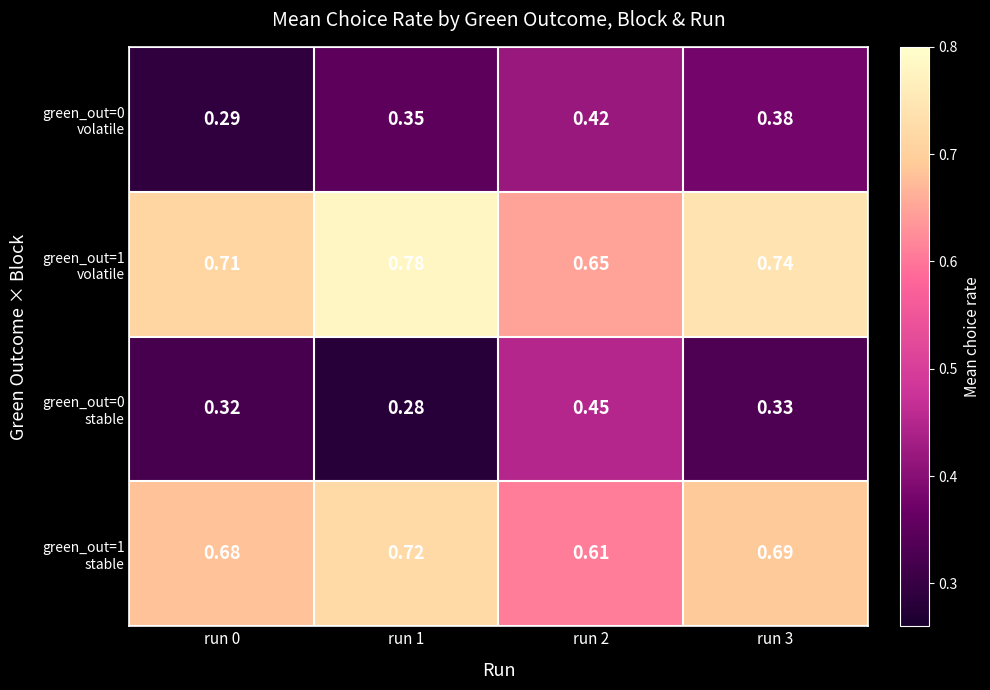

What is the spread (max minus min) of values at run 2?

0.2